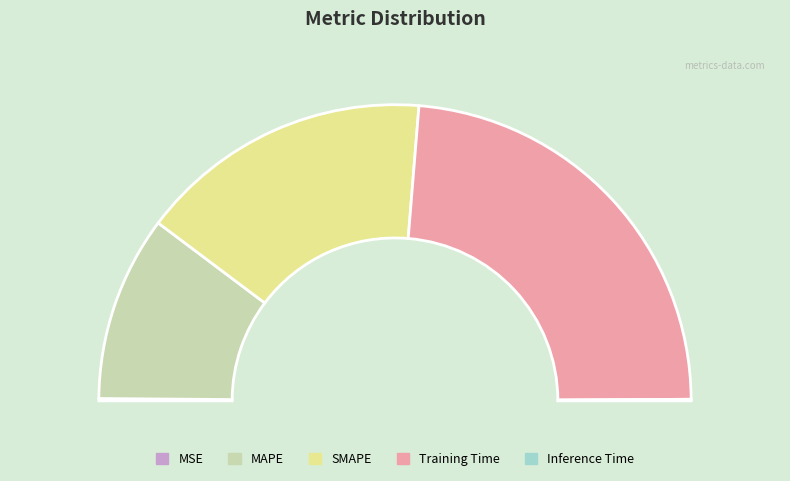

Does Inference Time represent more than half of the total?

No